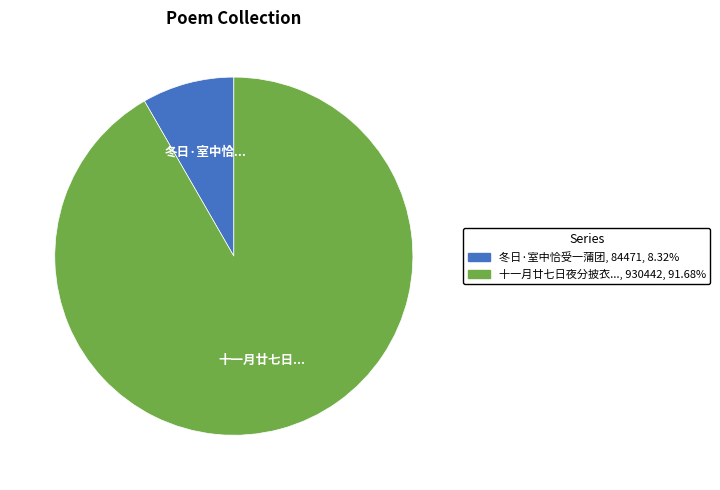

Does any single category account for the majority?

Yes